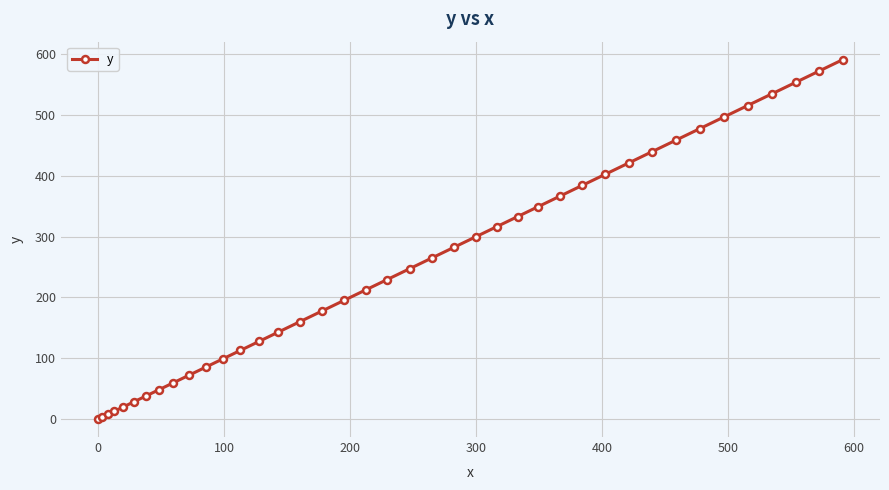

What is the difference between the second highest and minimum values?

572.5